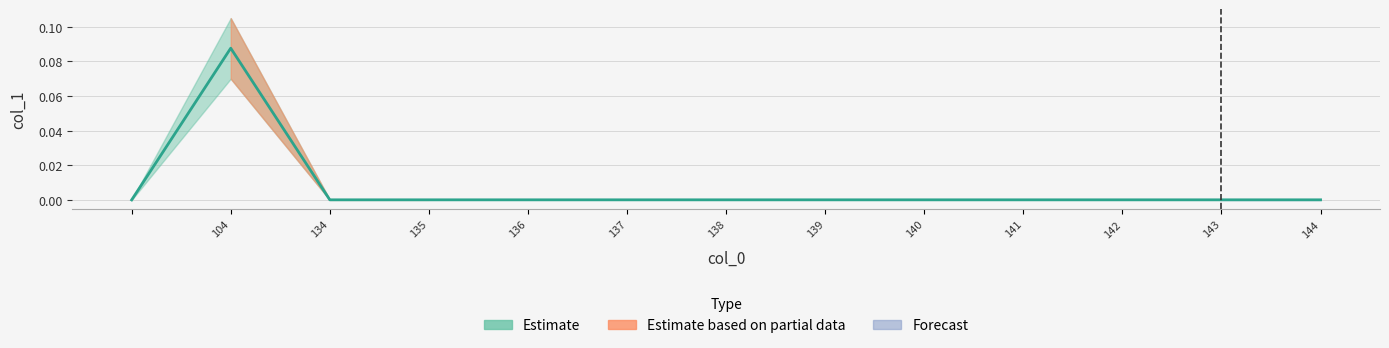

Is this an area chart (filled region under the line)?

No